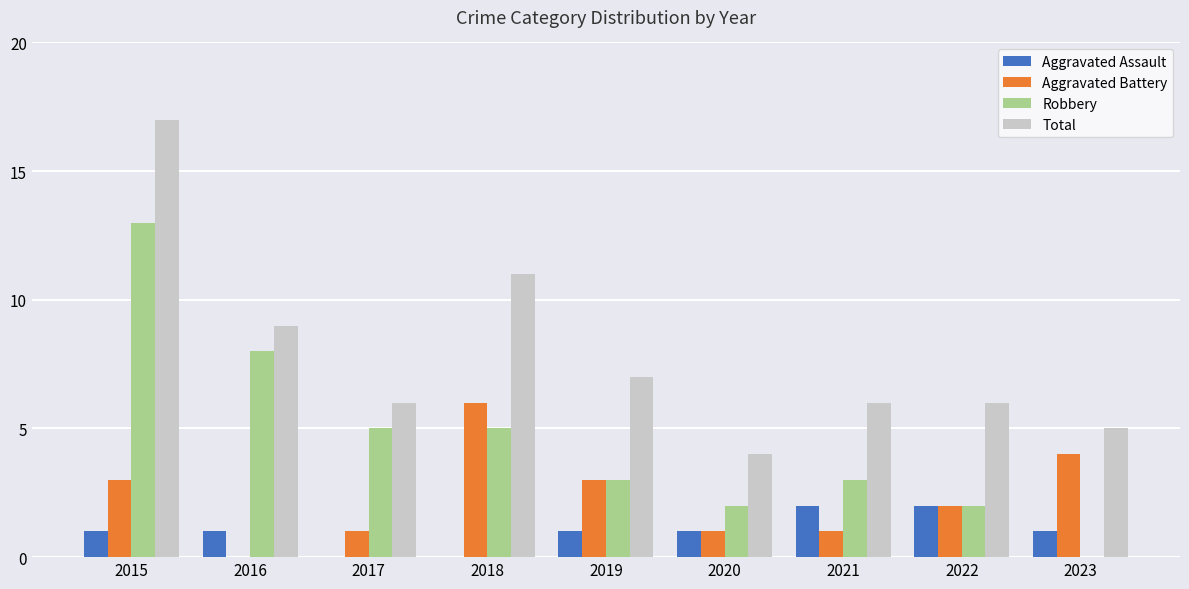

What is the sum of all Total values?

71